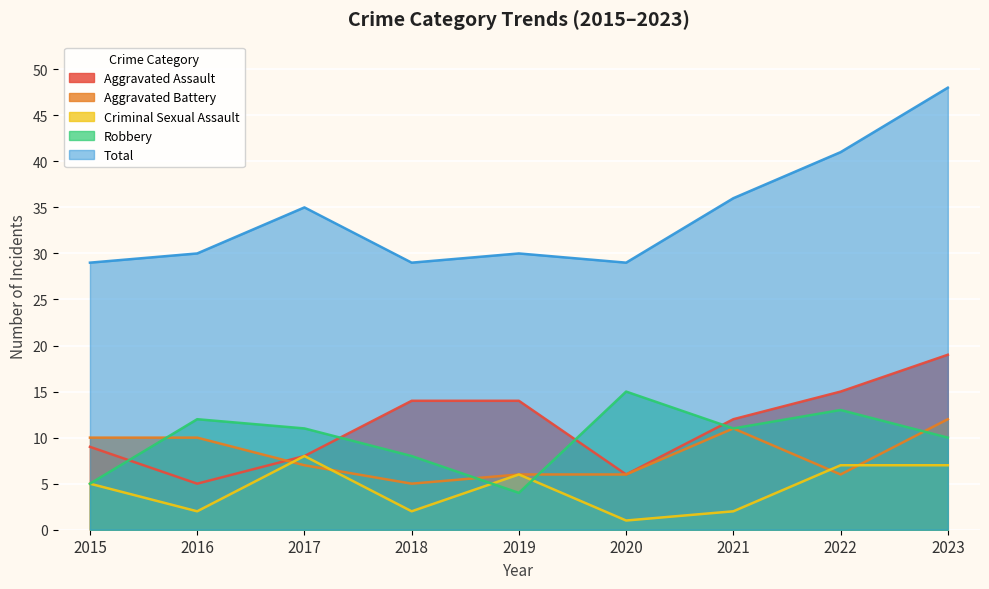

What are all the series names shown in the legend?

Aggravated Assault, Aggravated Battery, Criminal Sexual Assault, Robbery, Total